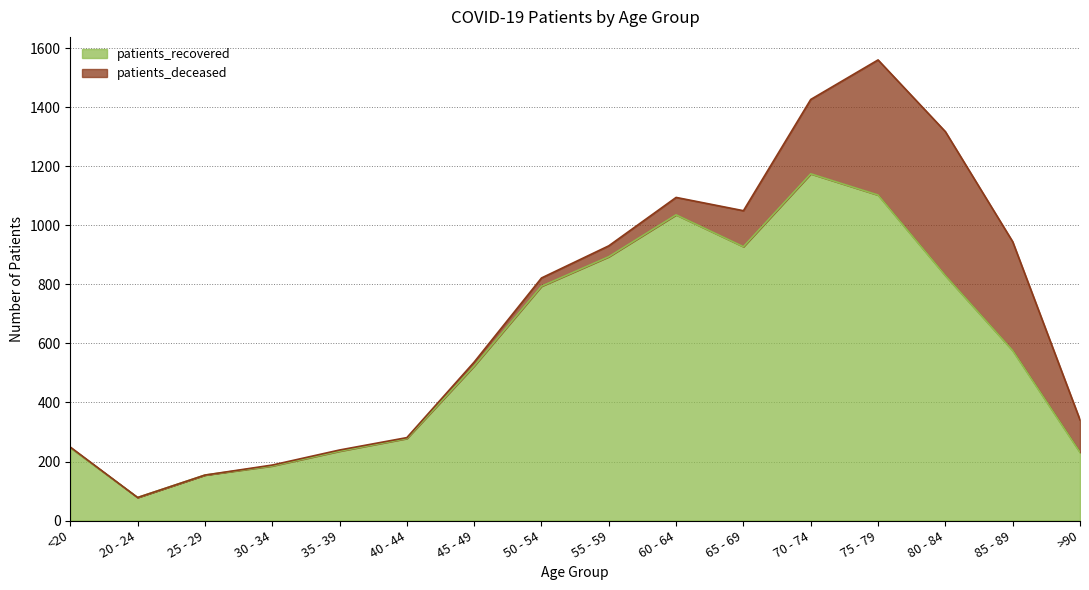

Is it true that patients_recovered equals 438 at 65 - 69?

False